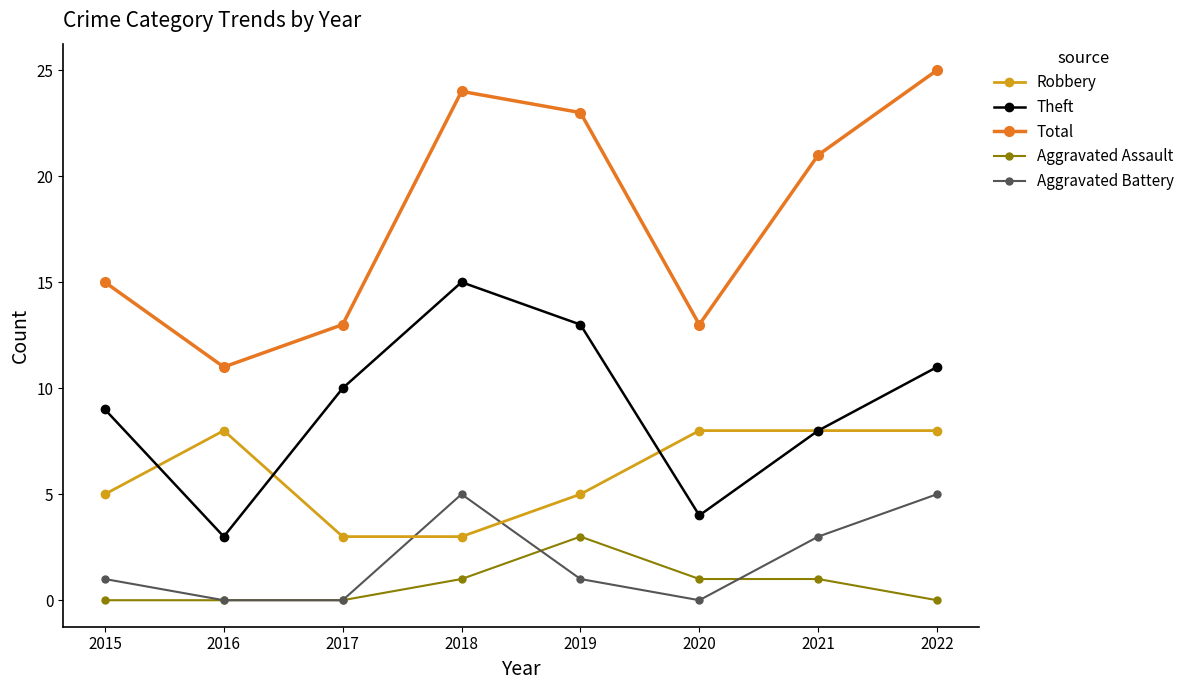

True or false: Aggravated Assault has more than 0 points higher than both neighbors.

True